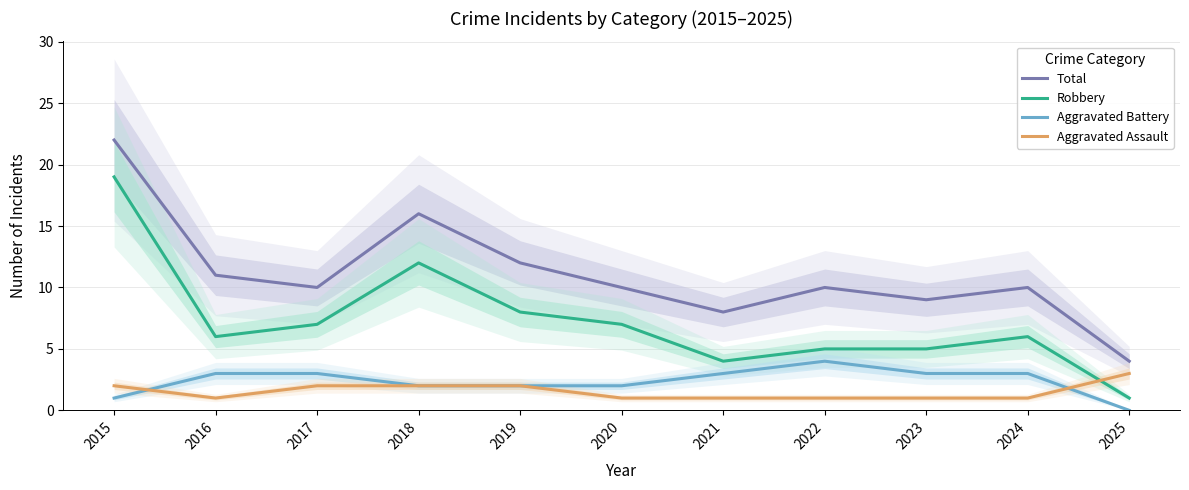

True or false: Aggravated Assault has a value of 2 at 2018.

True